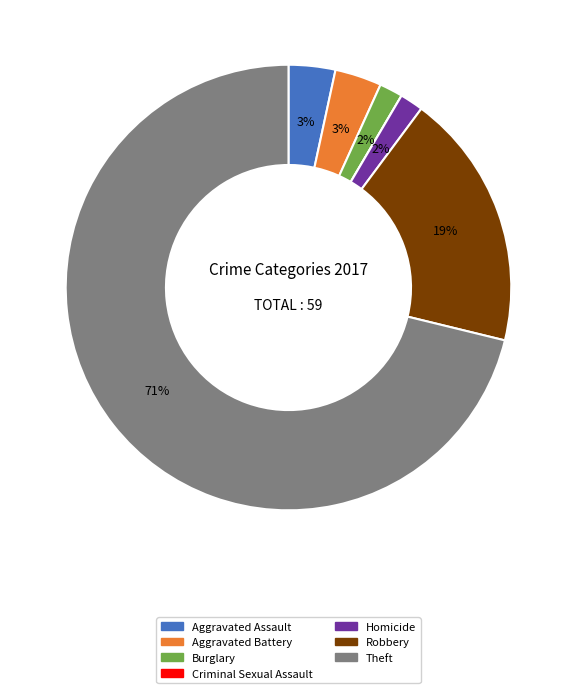

Approximately how many times larger is the value at Robbery compared to Theft?

0.3